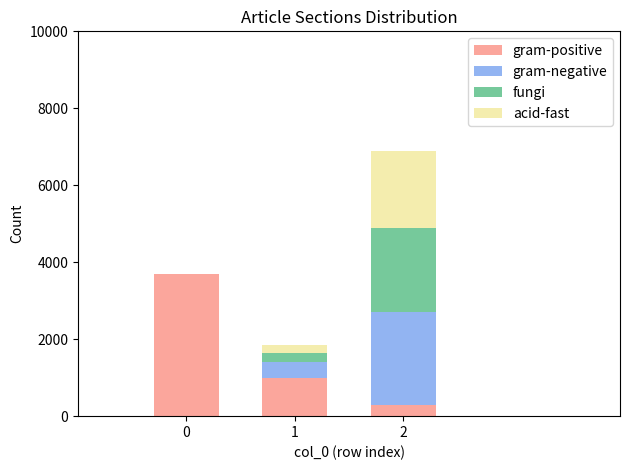

True or false: gram-positive has a value of 3700 at 0.

True